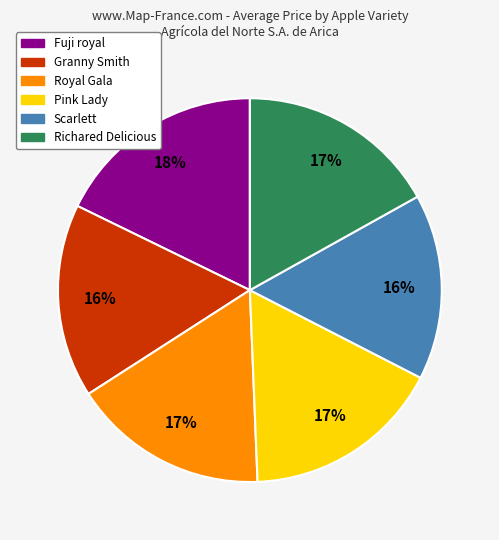

True or false: Richared Delicious accounts for 17% of the total.

True